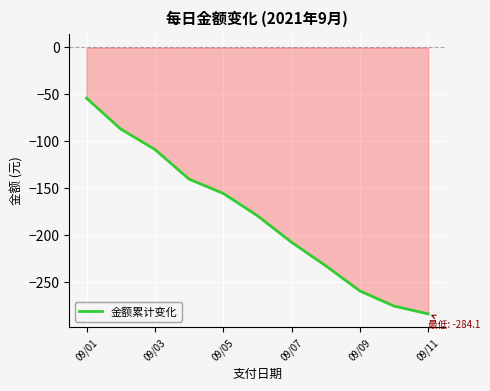

True or false: there are more than 0 points higher than both neighbors.

False